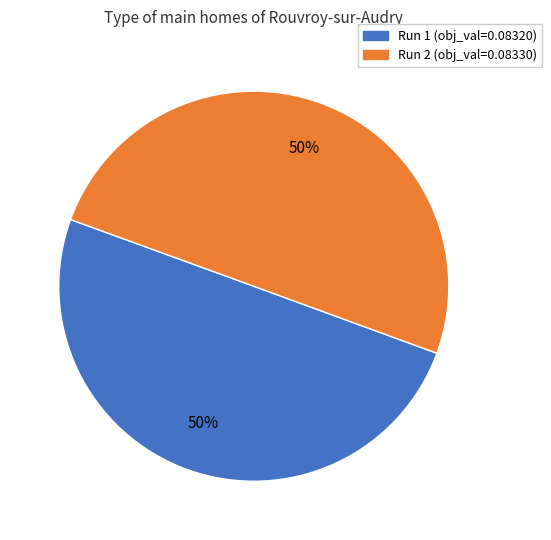

To the nearest percent, what is the average slice percentage?

50%